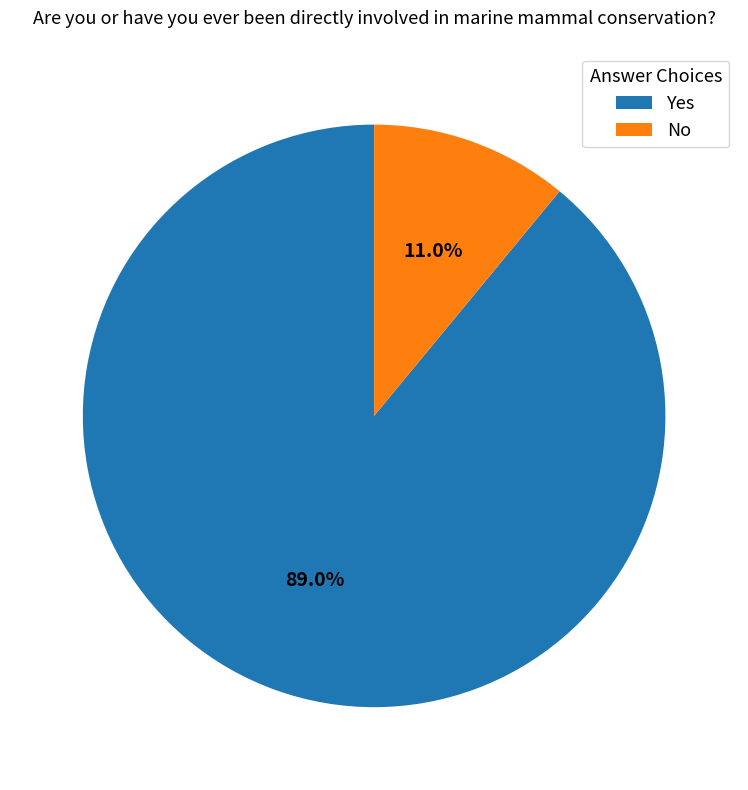

Combined, what portion of the pie is Yes and No?

100.0%